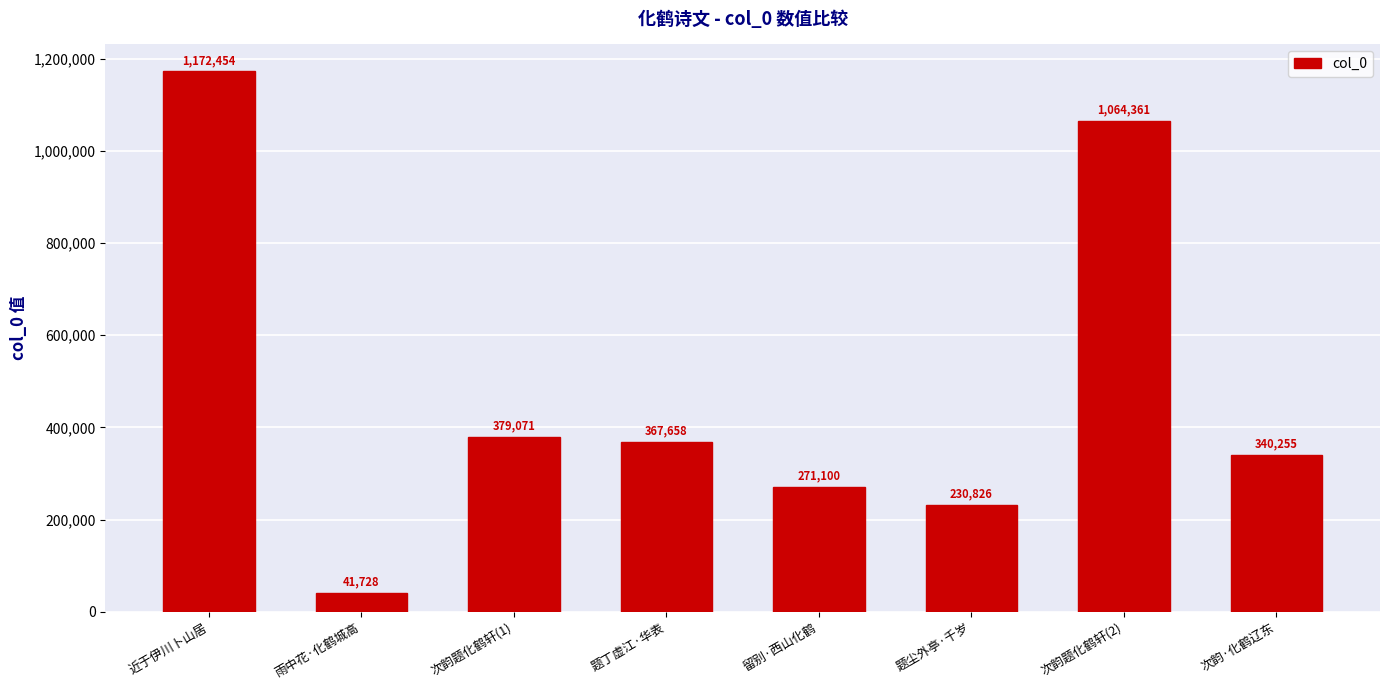

Reading left to right, transcribe all the data shown in this chart.

近于伊川卜山居=1172454	雨中花·化鹤城高=41728	次韵题化鹤轩(1)=379071	题丁虚江·华表=367658	留别·西山化鹤=271100	题尘外亭·千岁=230826	次韵题化鹤轩(2)=1064361	次韵·化鹤辽东=340255